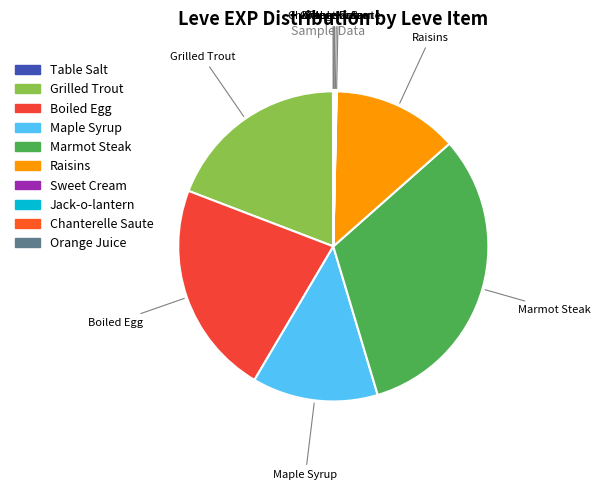

Is it true that Boiled Egg is 22% of the pie?

True